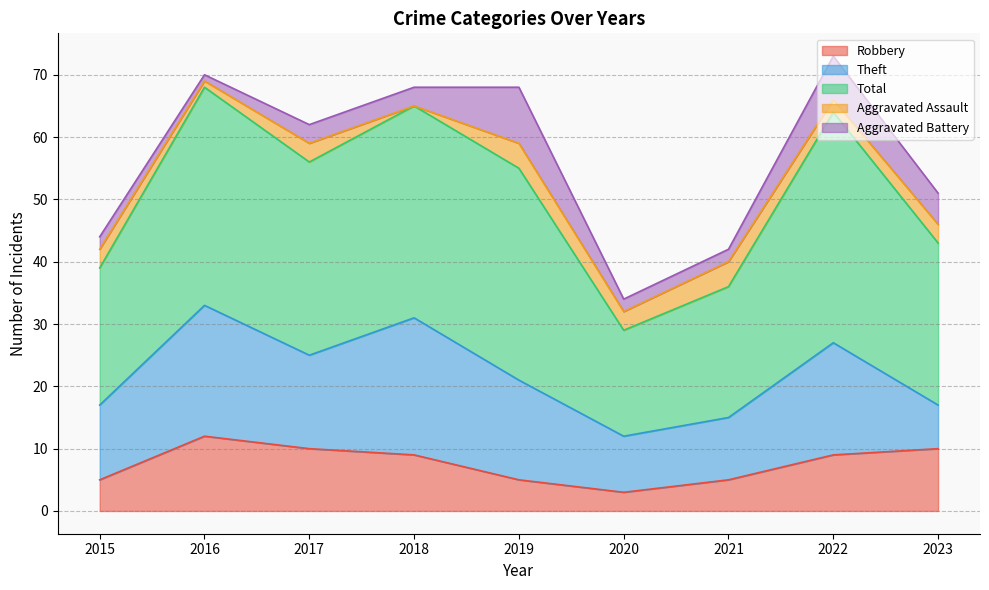

True or false: Aggravated Battery and Theft cross at least once.

False